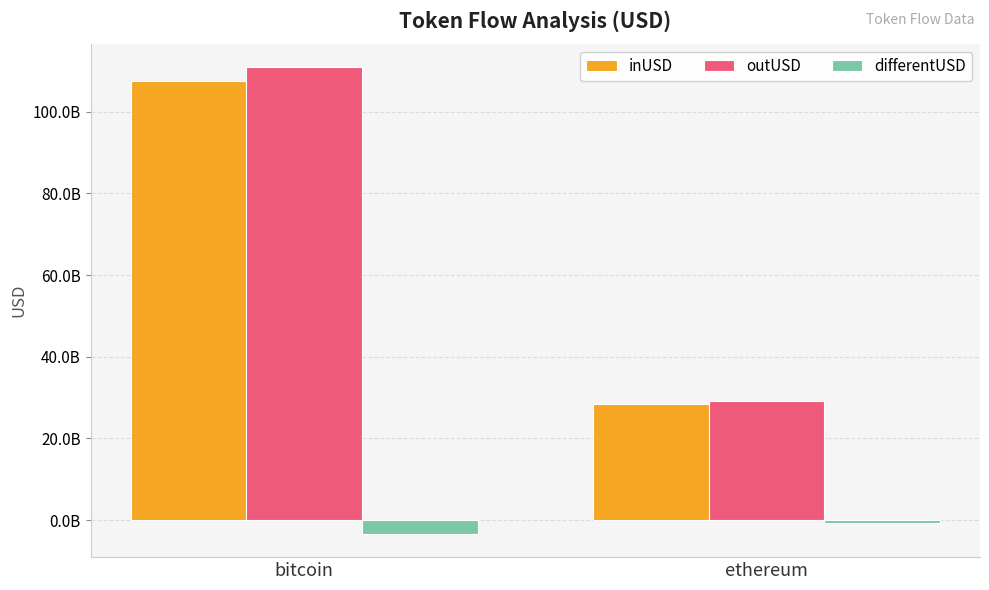

At which label does inUSD reach its minimum?

ethereum